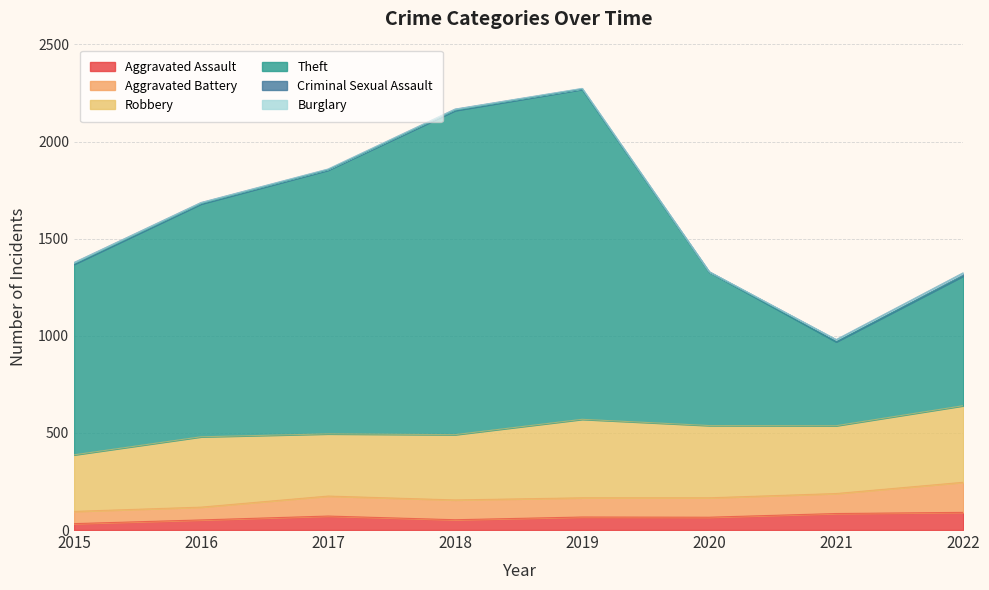

Rank the series at 2016 from lowest to highest value.

Burglary, Criminal Sexual Assault, Aggravated Assault, Aggravated Battery, Robbery, Theft